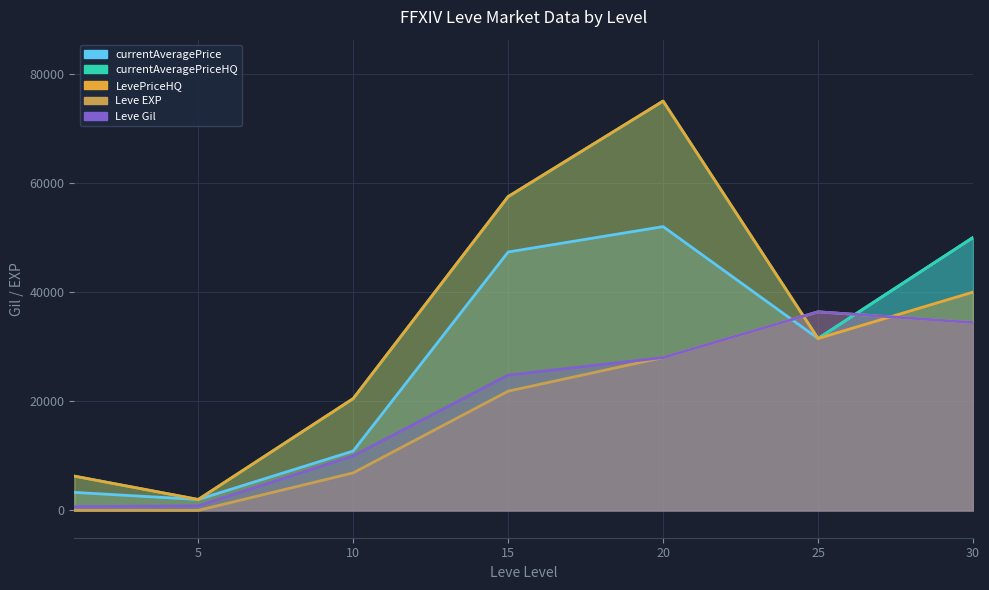

How many categories are shown in the chart?

7